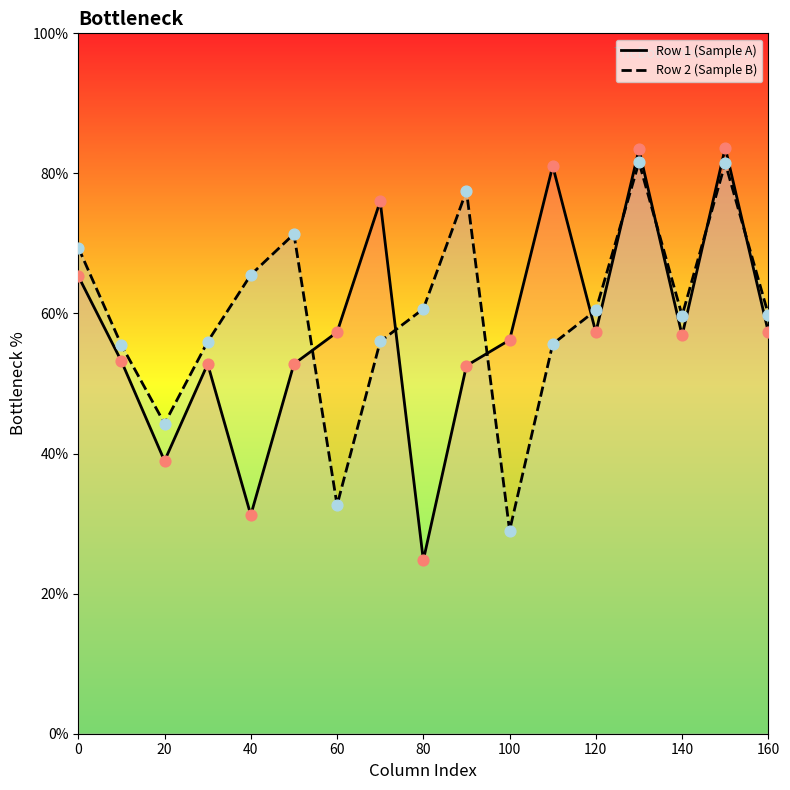

What is the total value across all series at 60?

90.0